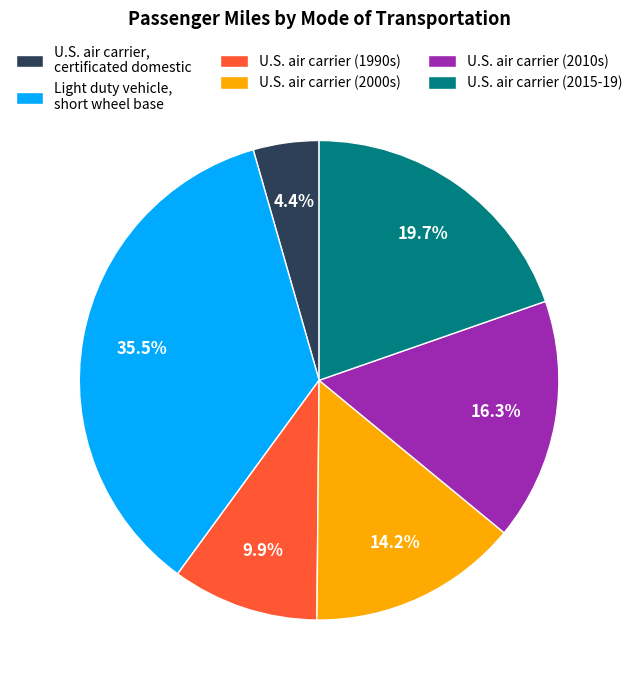

Which category has the biggest portion of the pie?

Light duty vehicle, short wheel base